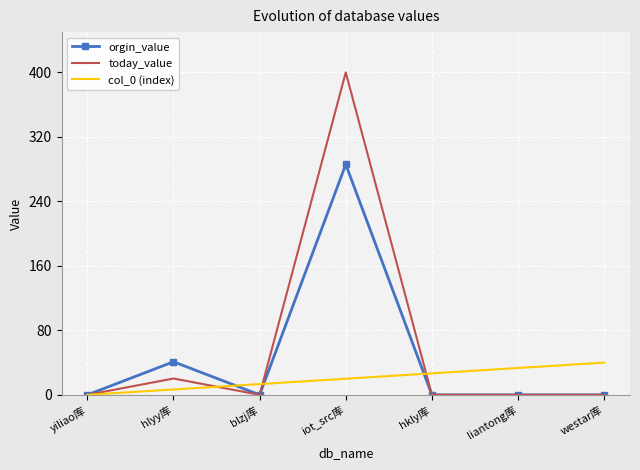

At which category is the sum across all series the highest?

iot_src库